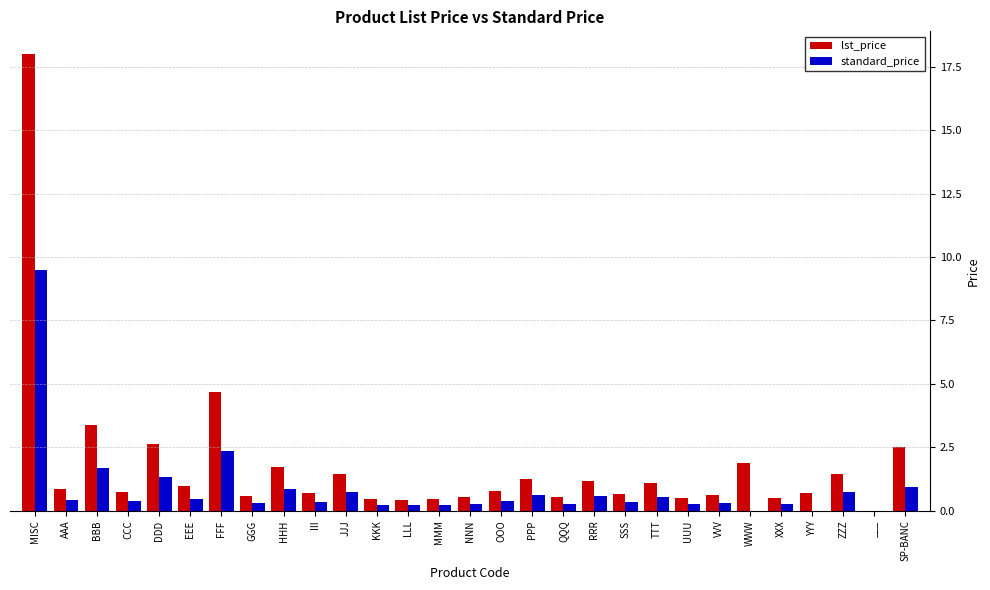

What is the approximate value of lst_price at LLL?

0.4